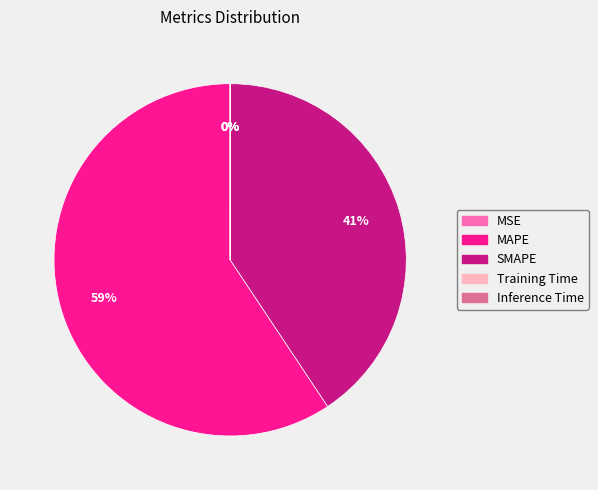

To the nearest percent, what portion does SMAPE represent?

41%